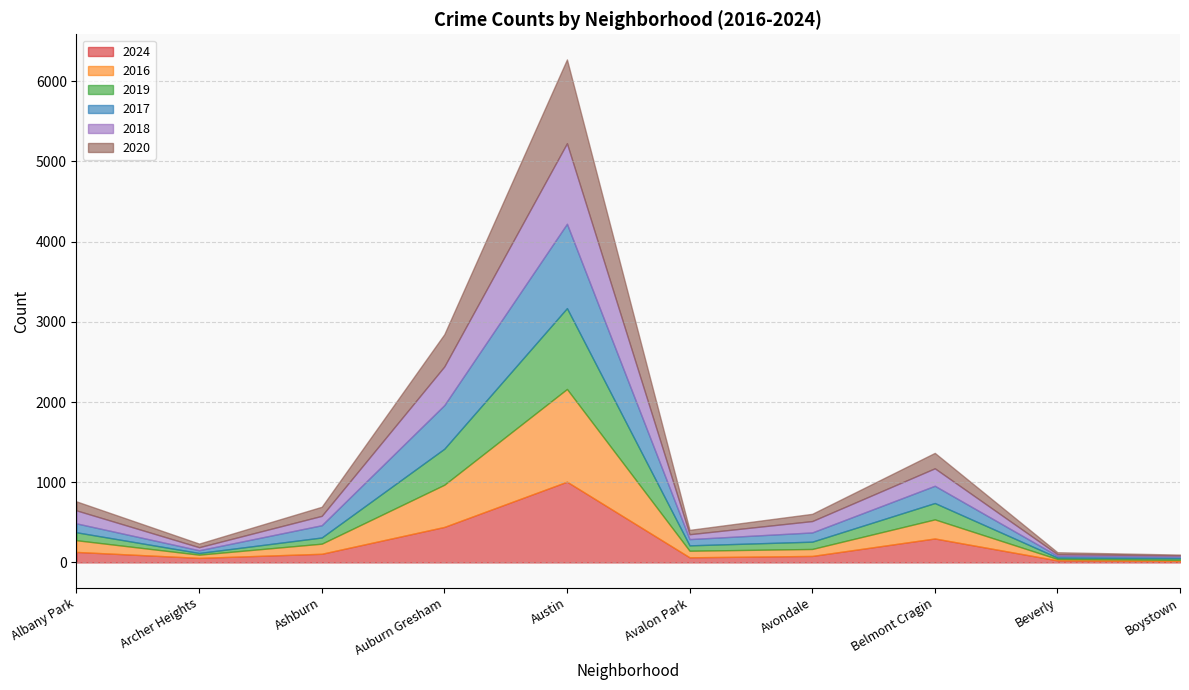

At which label does 2024 reach its peak?

Austin